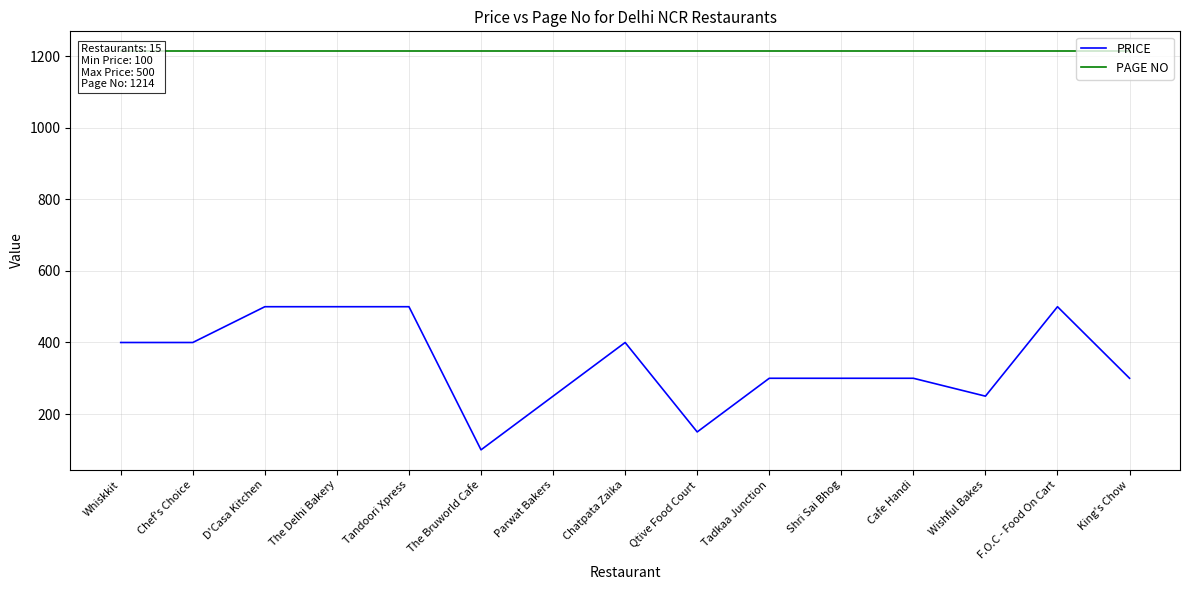

What is the difference between the maximum and minimum values in the PRICE series?

400